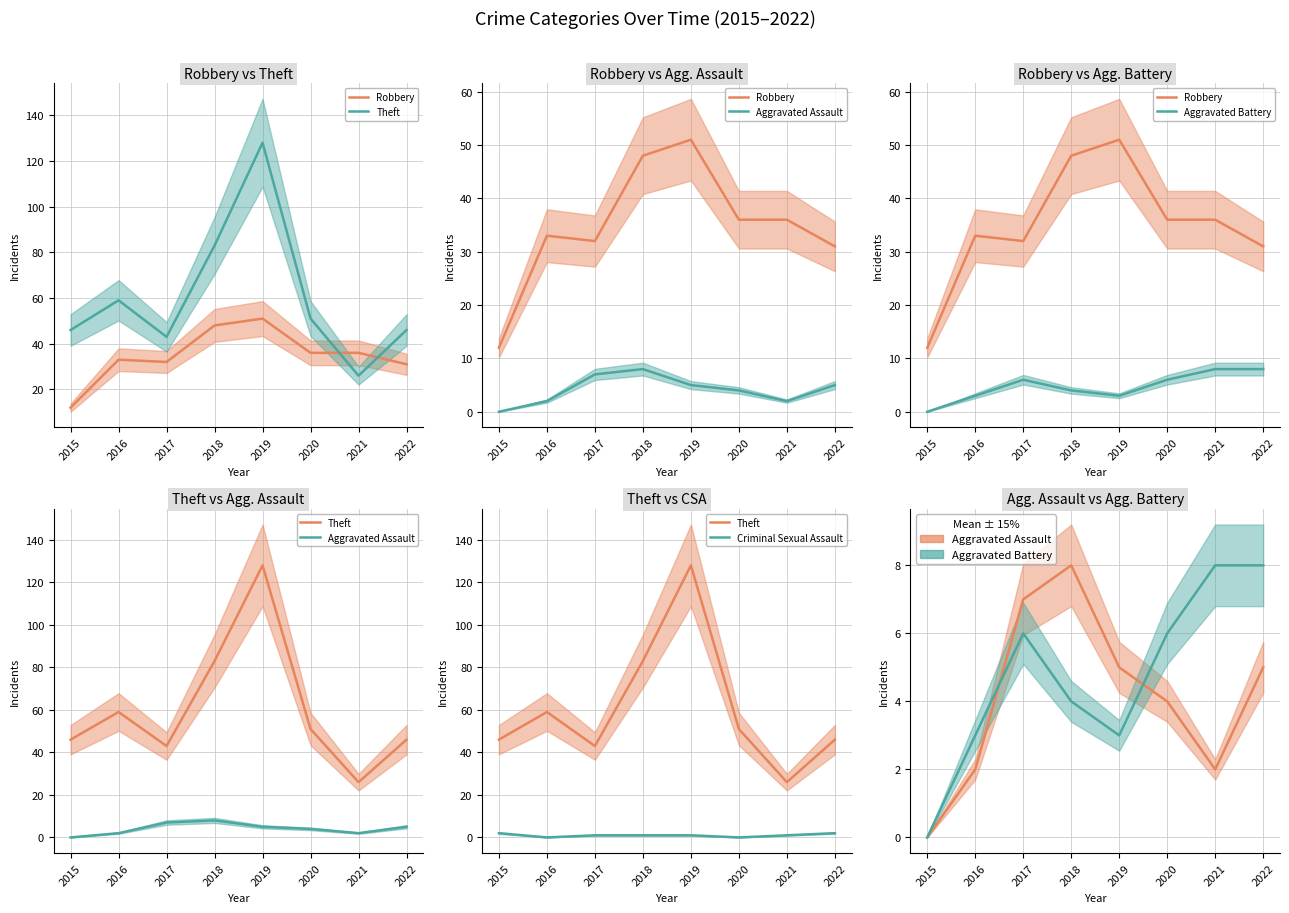

Which series changed the most between 2020 and 2021?

Theft